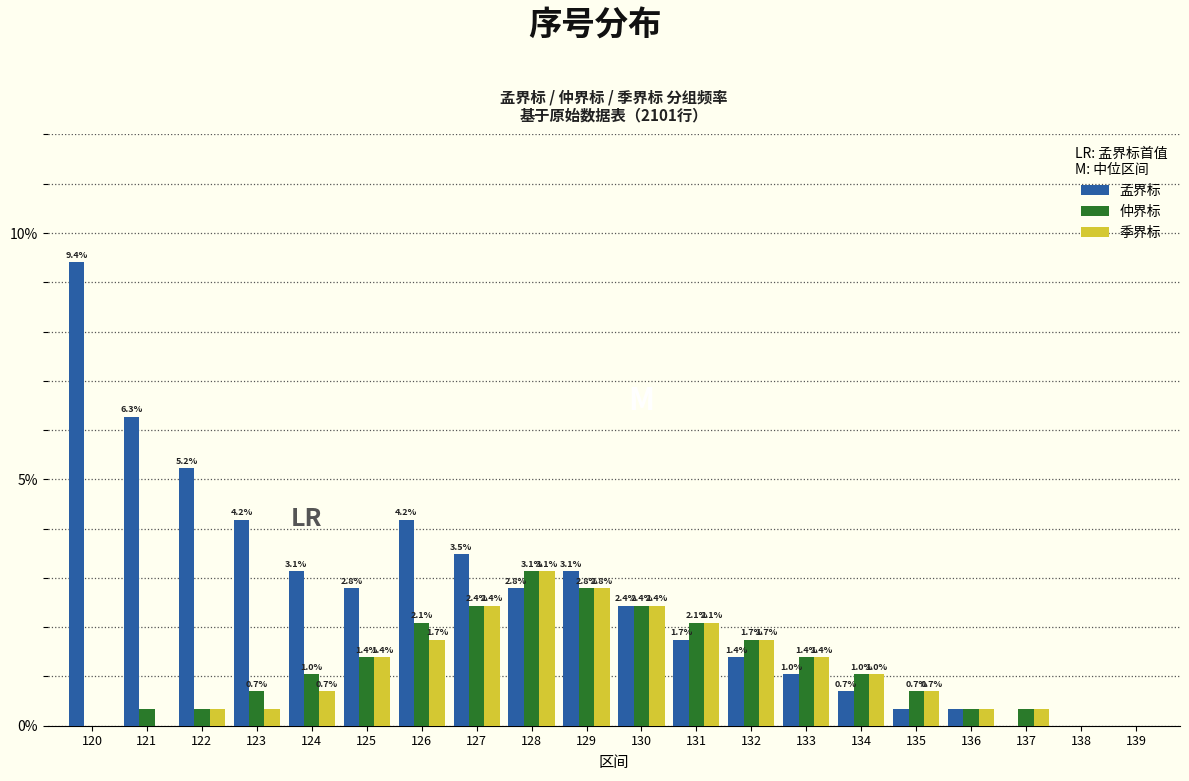

At which label does 季界标 first exceed 1?

125